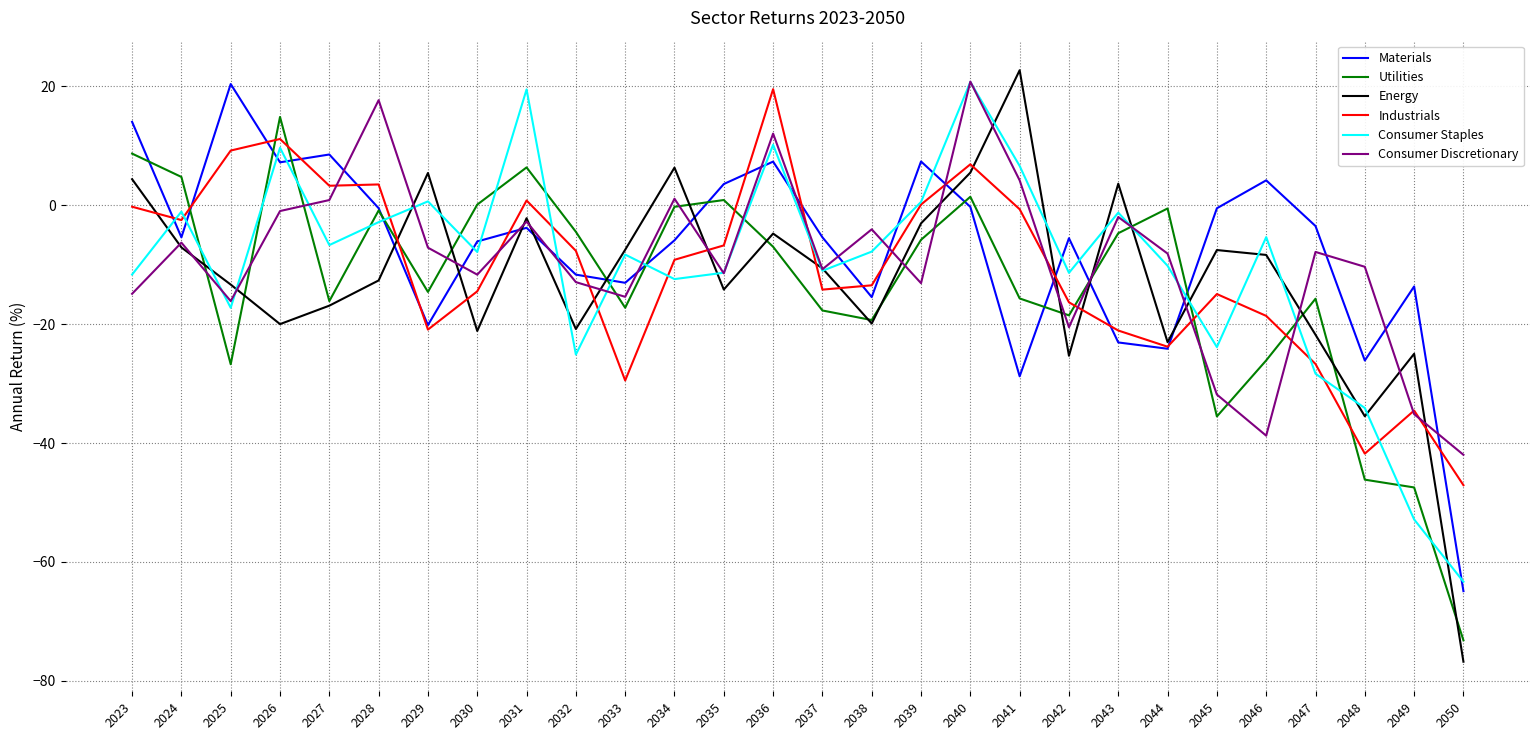

What is the highest value of the Consumer Discretionary series?

20.8